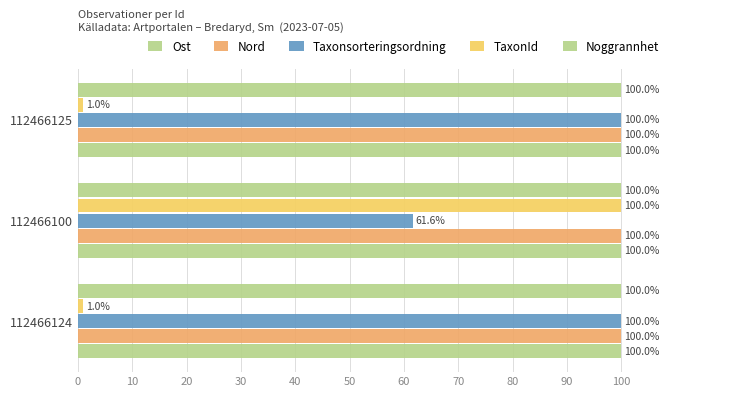

Which series has the largest range (max minus min)?

TaxonId